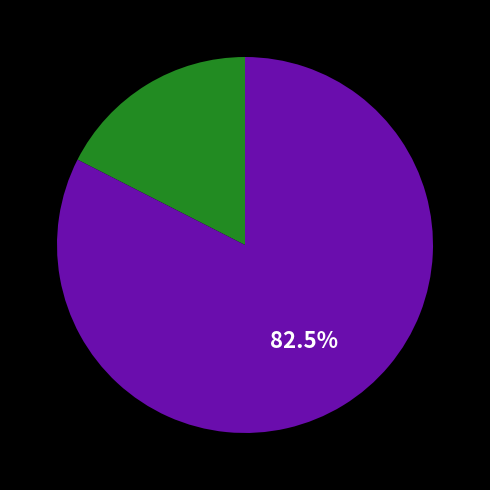

Is there a majority slice in this chart?

Yes